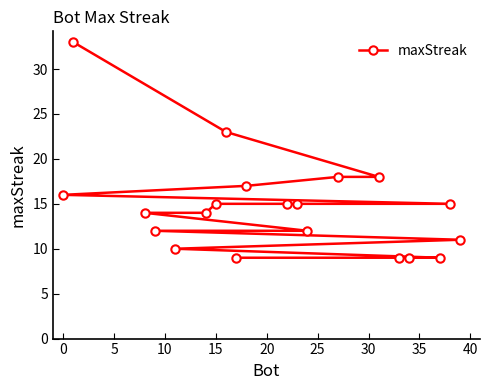

What is the maximum value shown in the chart?

33